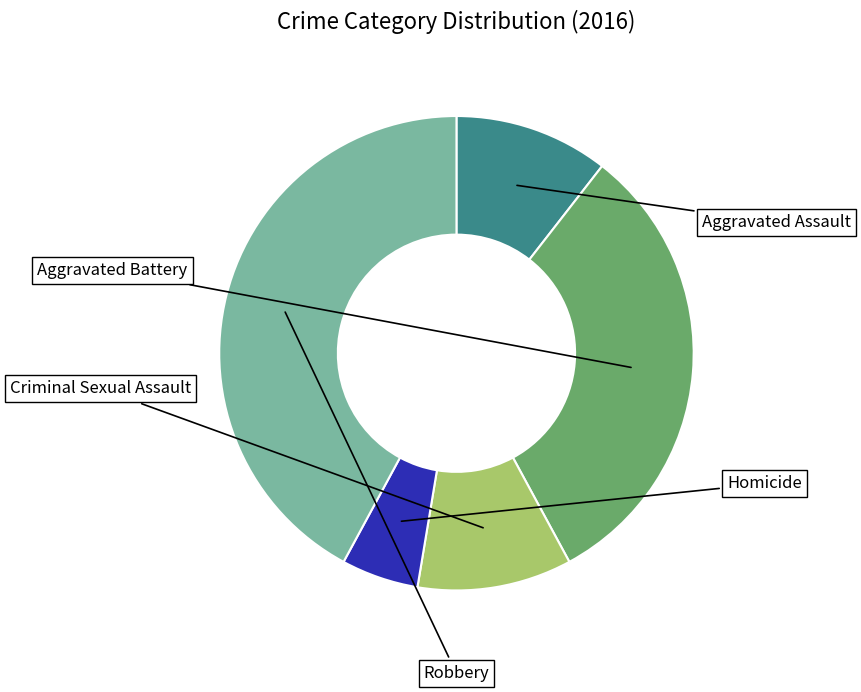

How many slices are in this pie chart?

5